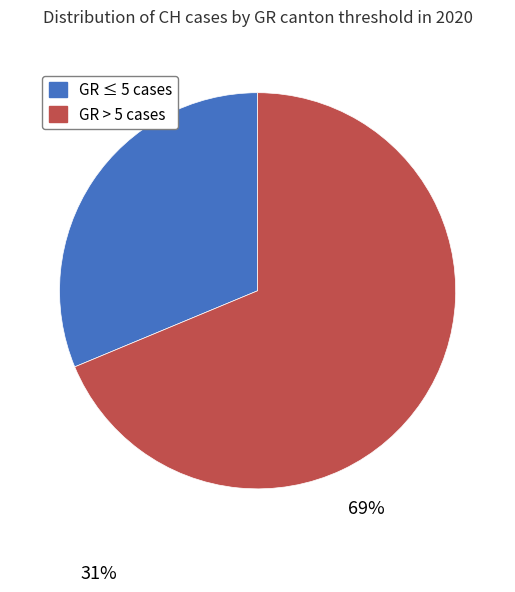

Is there any slice that represents more than half of the pie?

Yes